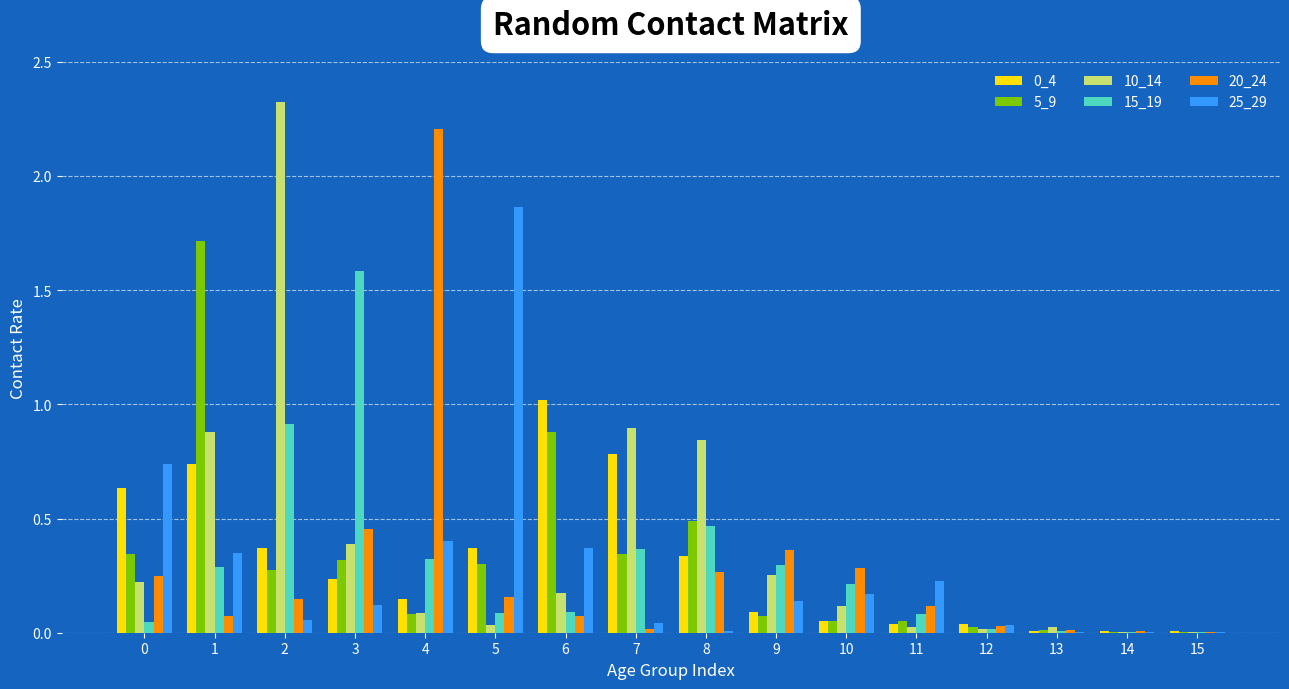

Between 3 and 9, which series saw the biggest shift?

15_19